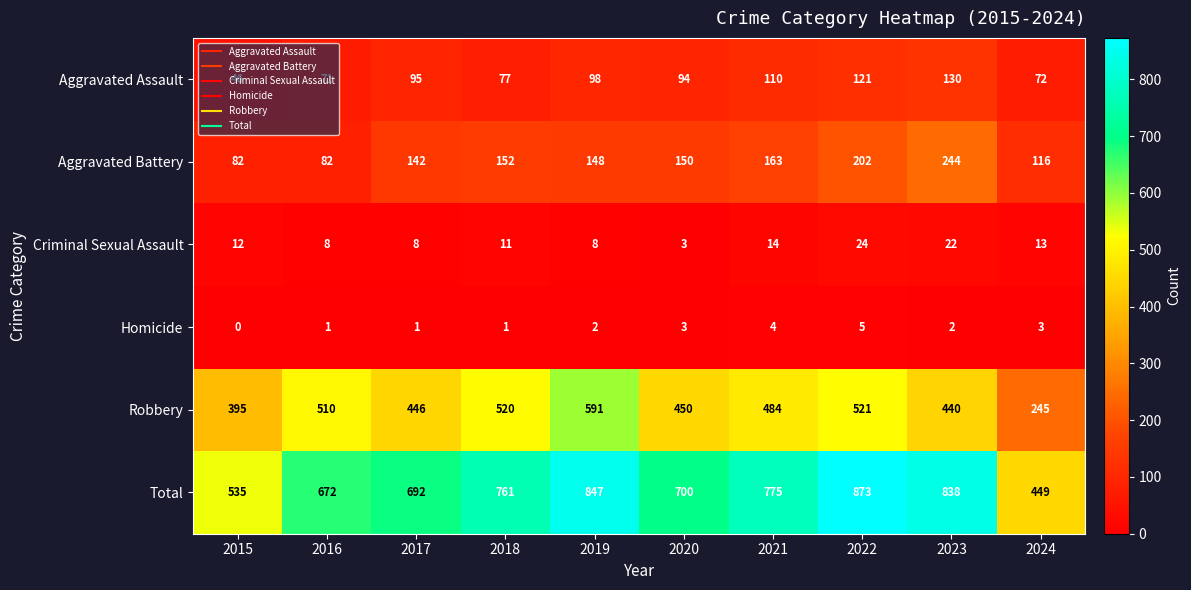

What is the average value of the Robbery series?

460